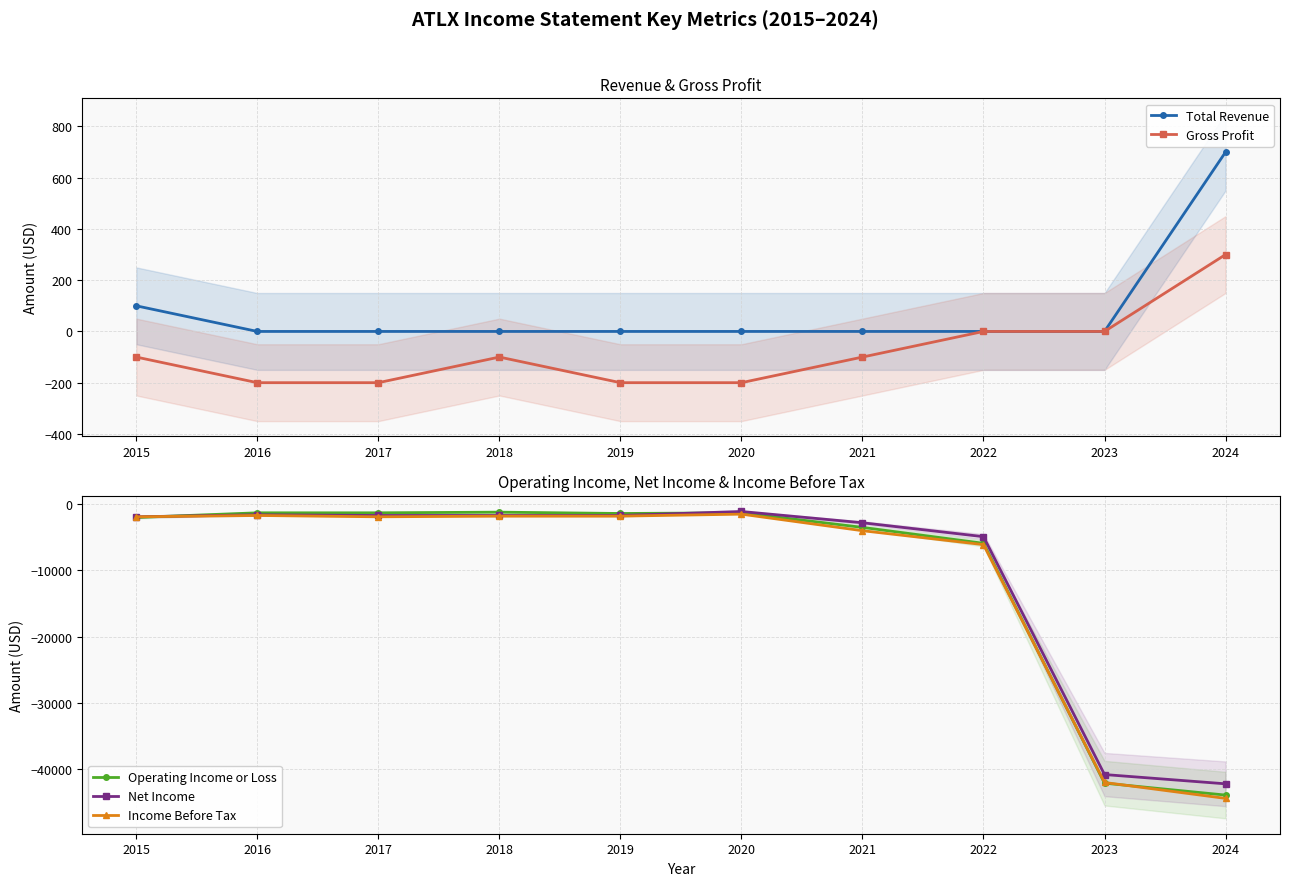

At which category is the sum across all series the highest?

2020